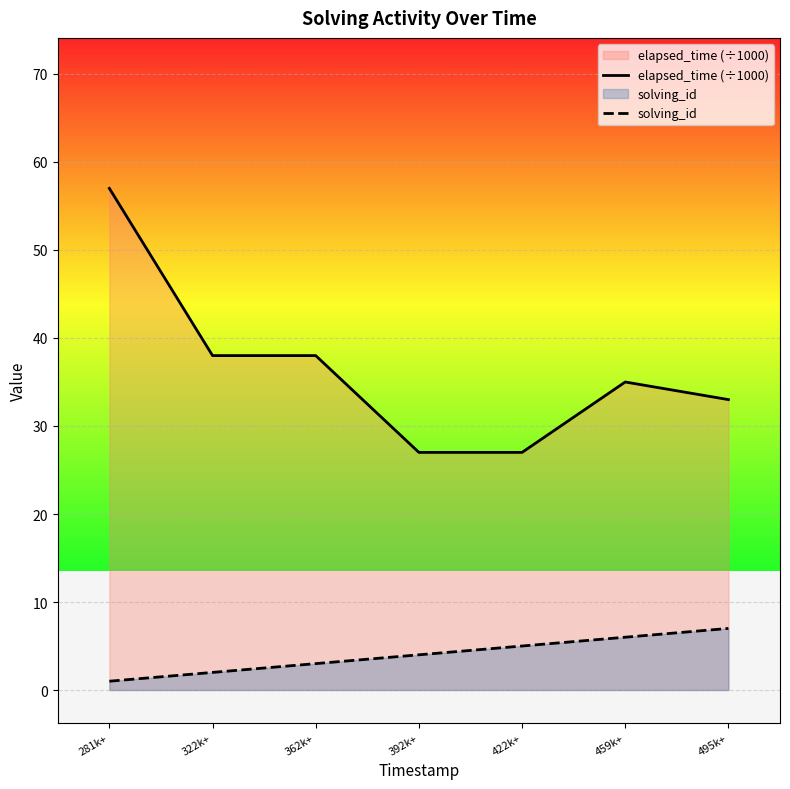

The value of elapsed_time (÷1000) at 495k+ is 33. True or false?

True